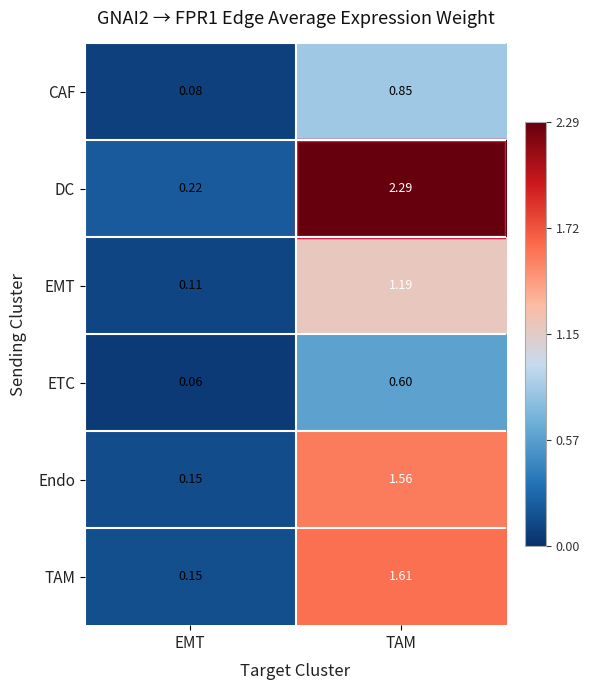

Is the value of ETC at TAM greater than the value of Endo at EMT?

Yes